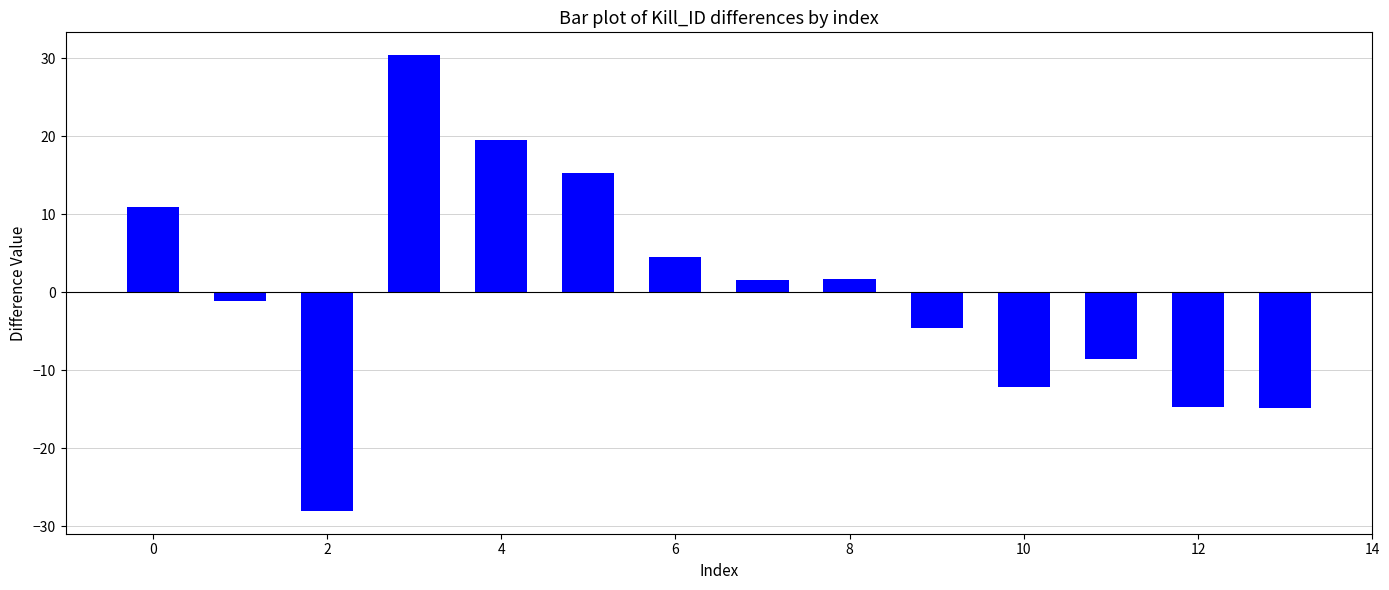

Count the number of values greater than 1.

7